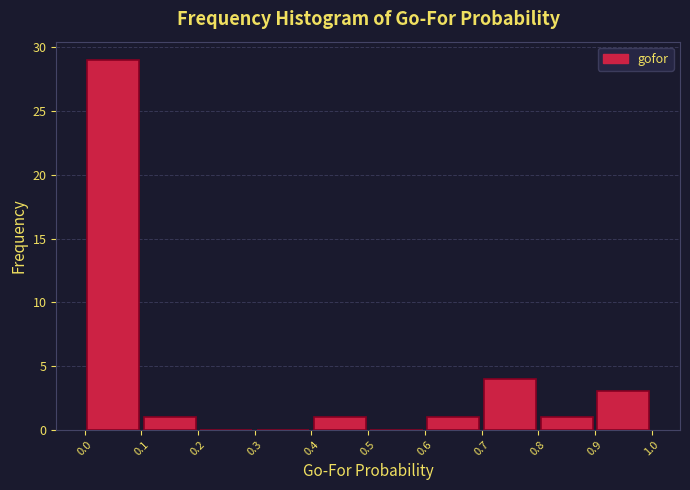

Reading left to right, list every bar in this chart as the range it spans on the x-axis followed by its height. The values are not printed on the chart, so give them approximately, as read against the axis.

0.0 to 0.1: 29
0.1 to 0.2: 1
0.2 to 0.3: 0
0.3 to 0.4: 0
0.4 to 0.5: 1
0.5 to 0.6: 0
0.6 to 0.7: 1
0.7 to 0.8: 4
0.8 to 0.9: 1
0.9 to 1.0: 3